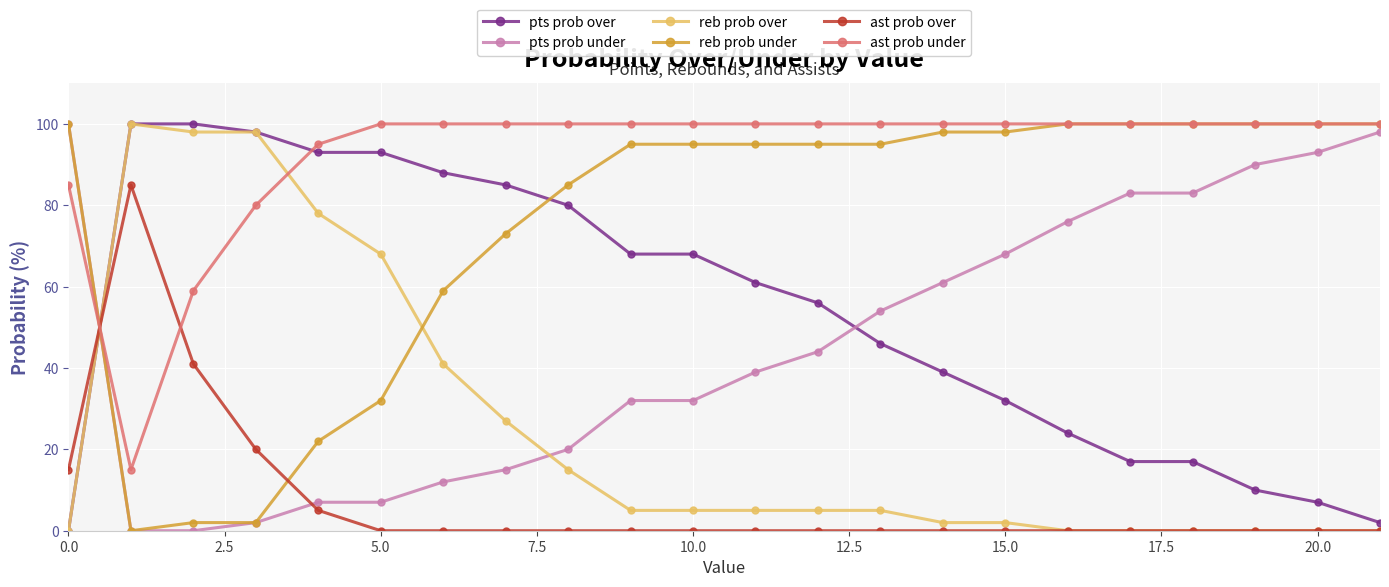

What is the greatest value displayed?

100